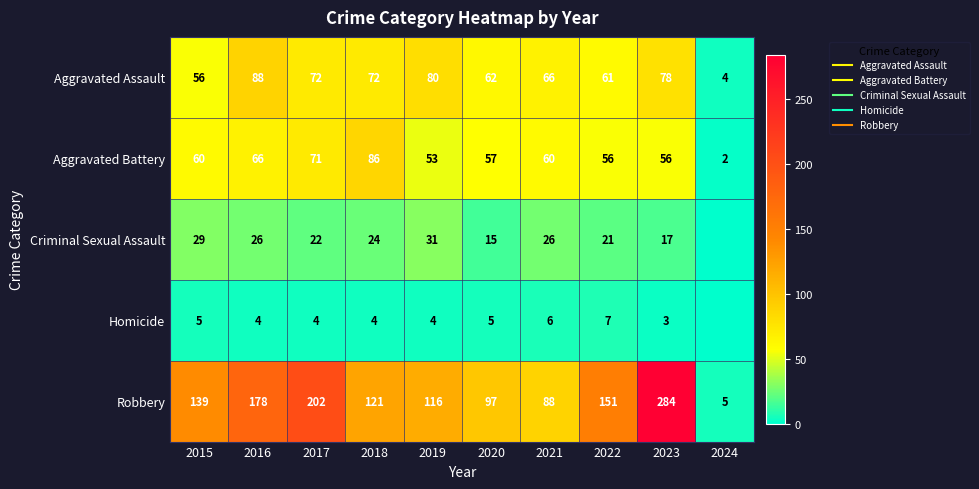

Count the number of data series in this chart.

5